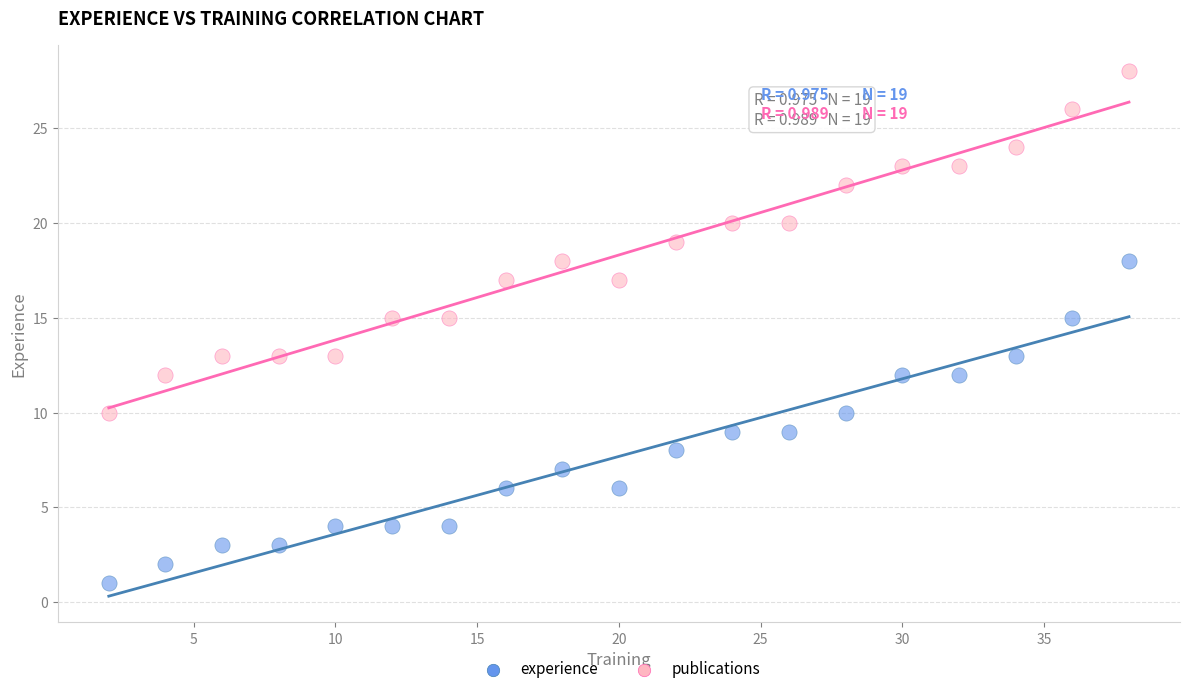

Across all data points, what is the range of Y values (max minus min)?

27